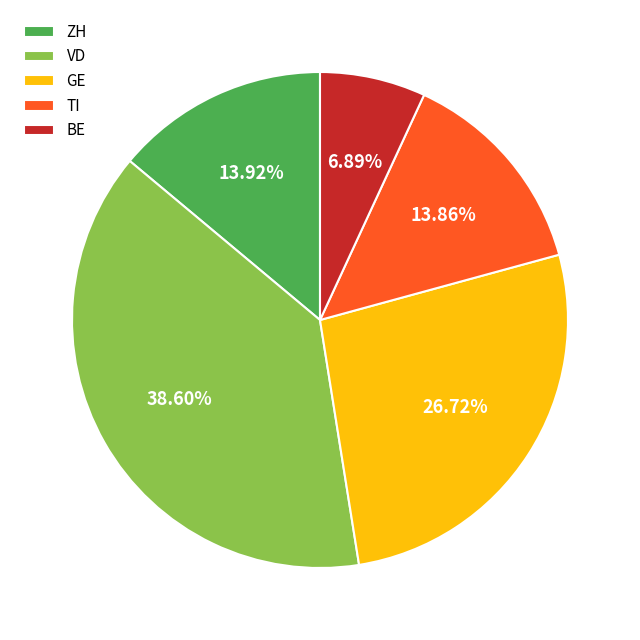

To the nearest percent, what percentage of the pie is VD?

39%